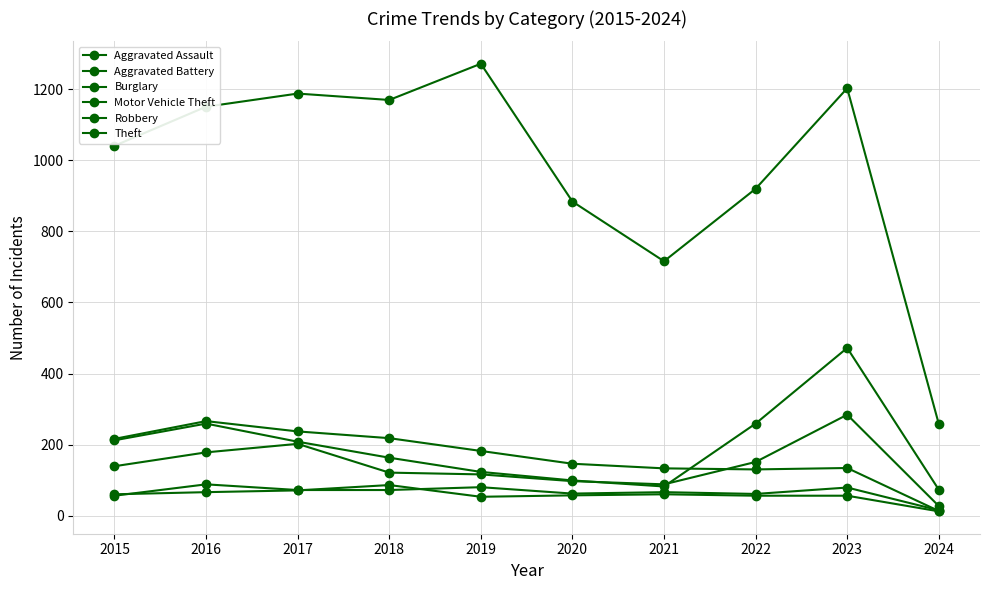

At which label does Motor Vehicle Theft reach its minimum?

2024